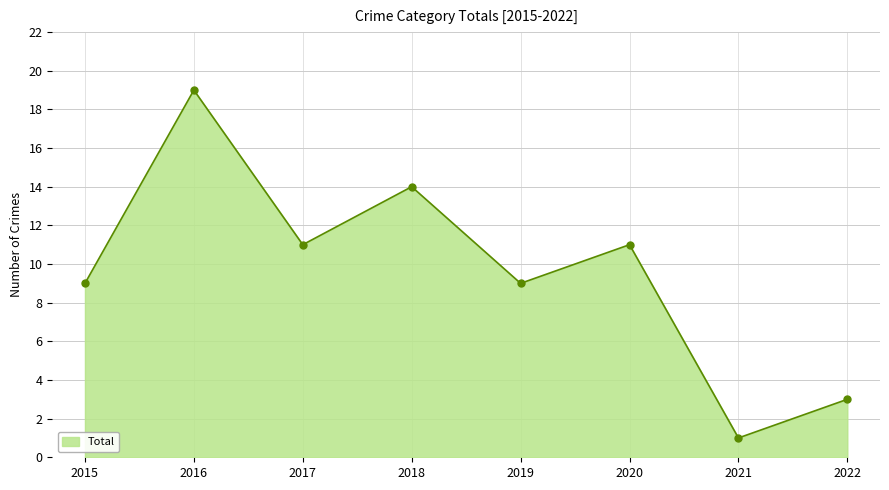

How many points are lower than both their immediate neighbors (excluding endpoints)?

3